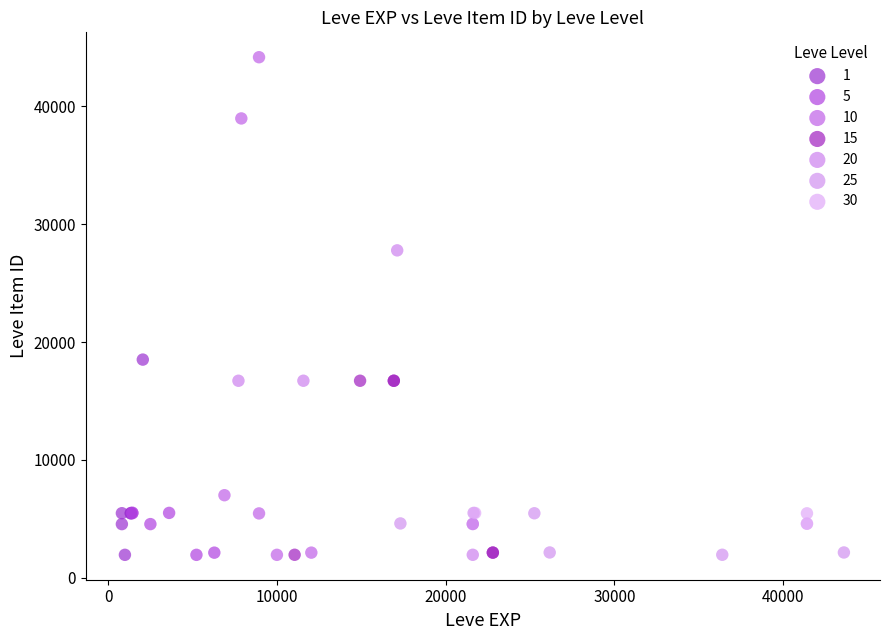

Which series reaches the maximum Y coordinate?

10